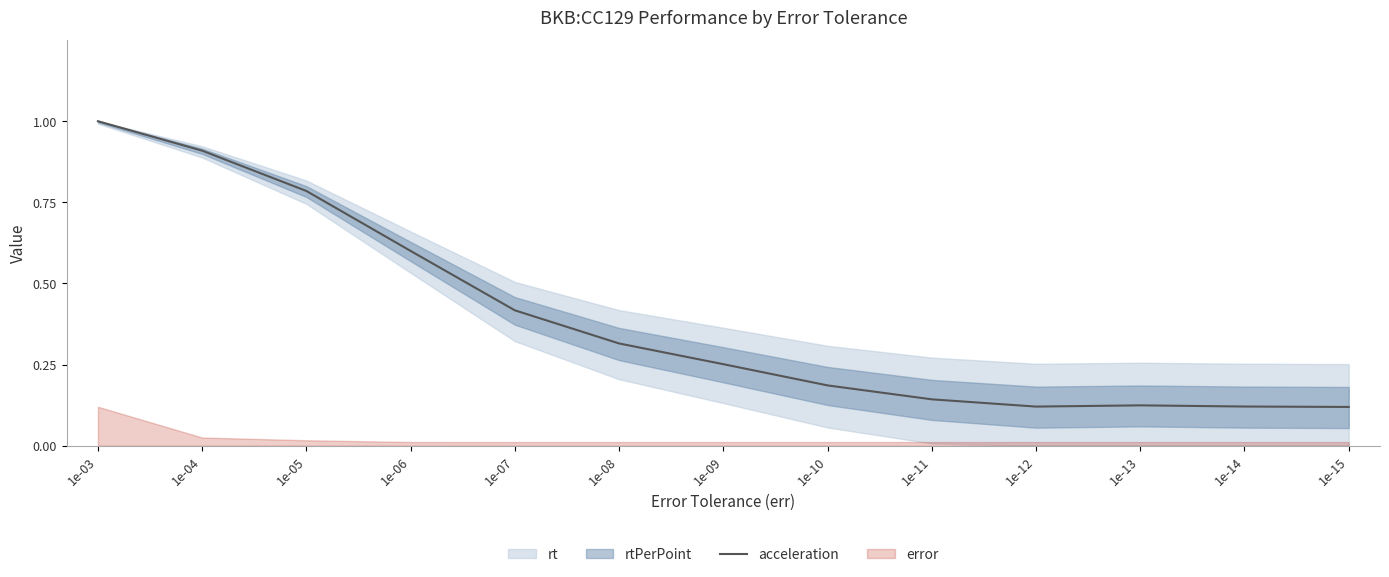

Reading right to left, transcribe all the data shown in this chart.

0.1	0.1	0.1	0.1	0.1	0.2	0.3	0.3	0.4	0.6	0.8	0.9	1.0